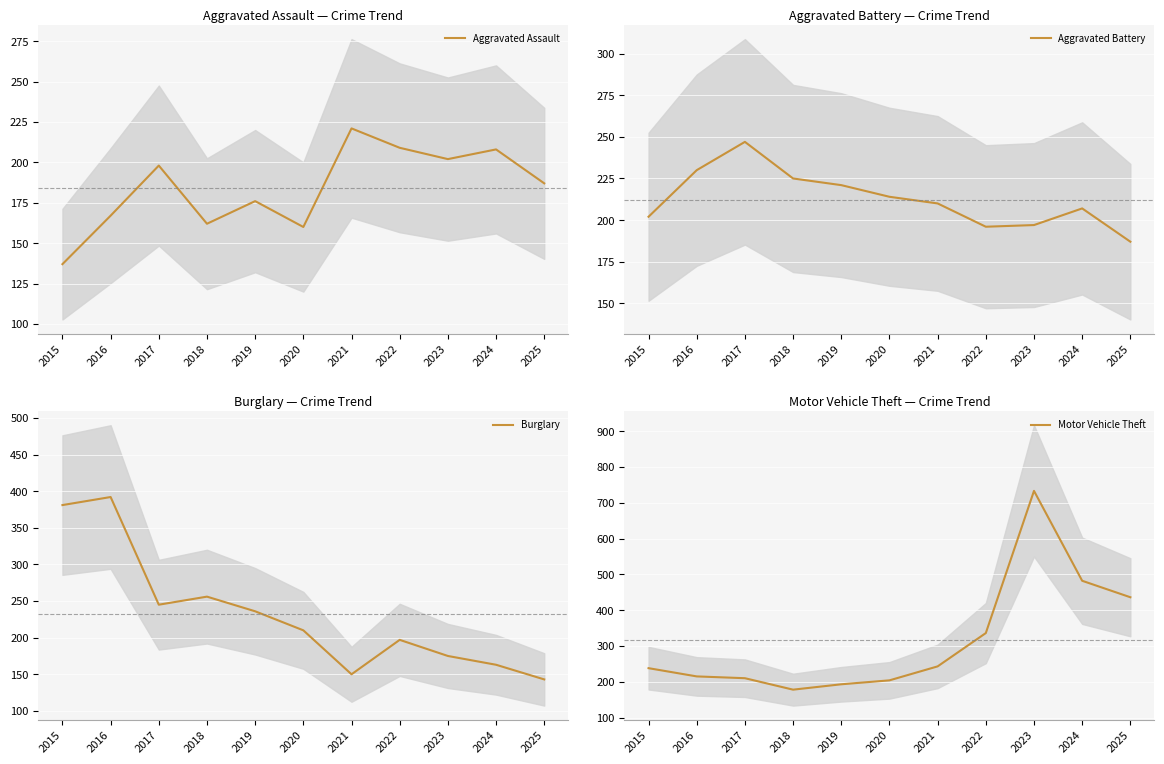

What is the smallest value displayed?

137